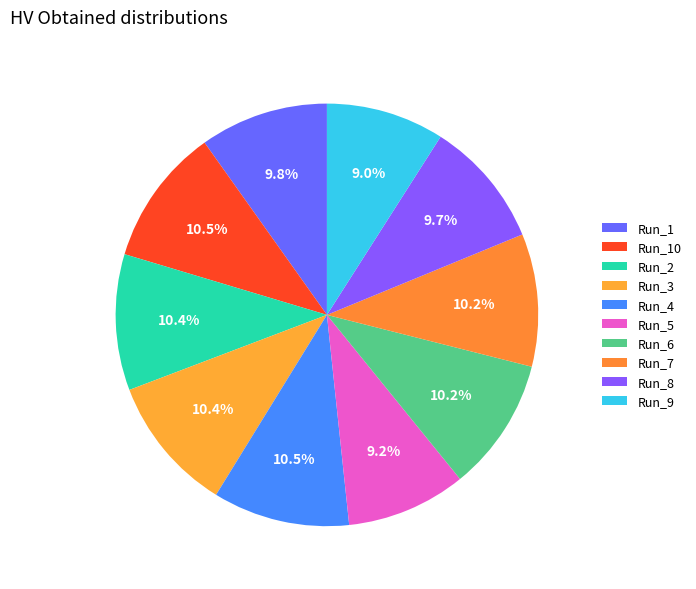

To the nearest percent, what is the difference between the Run_2 and Run_9 slice percentages?

1%